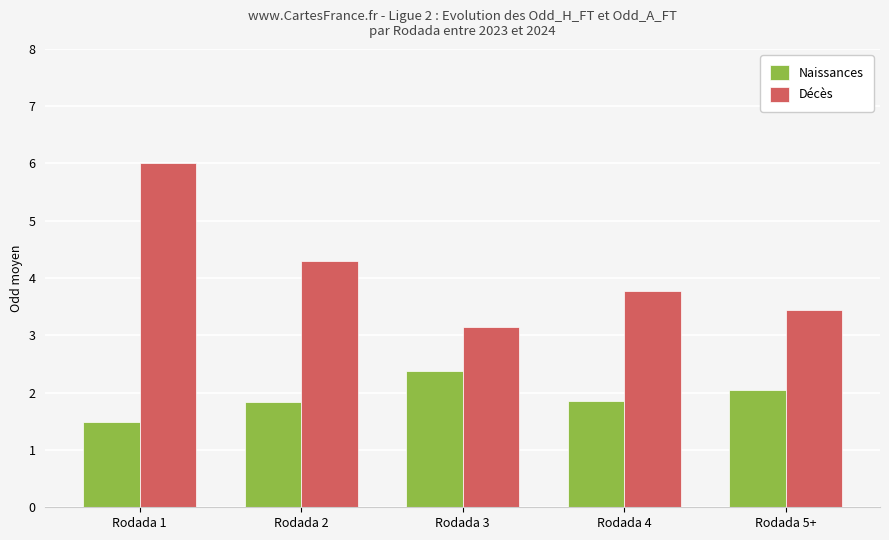

What is the maximum value for Naissances?

2.4